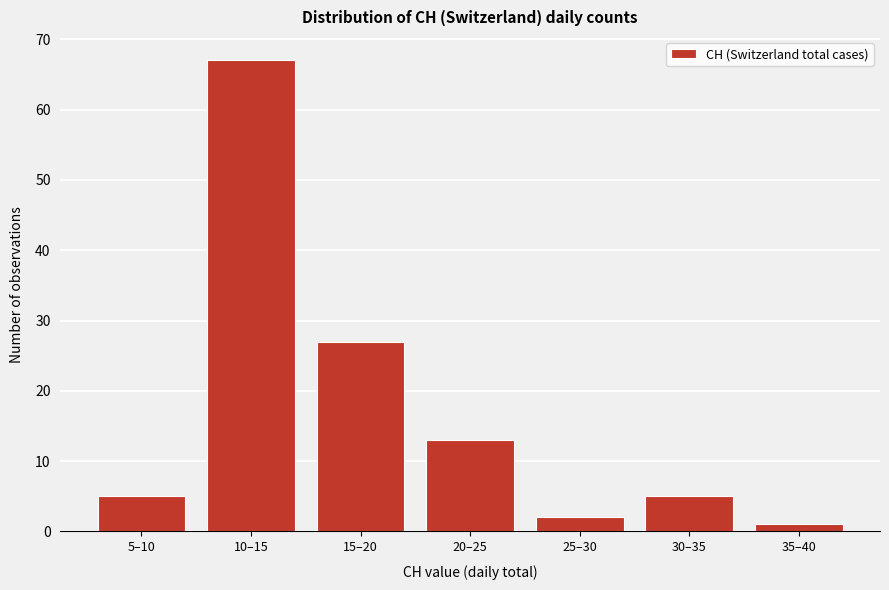

Reading left to right, list all the values displayed in this chart.

5	67	27	13	2	5	1